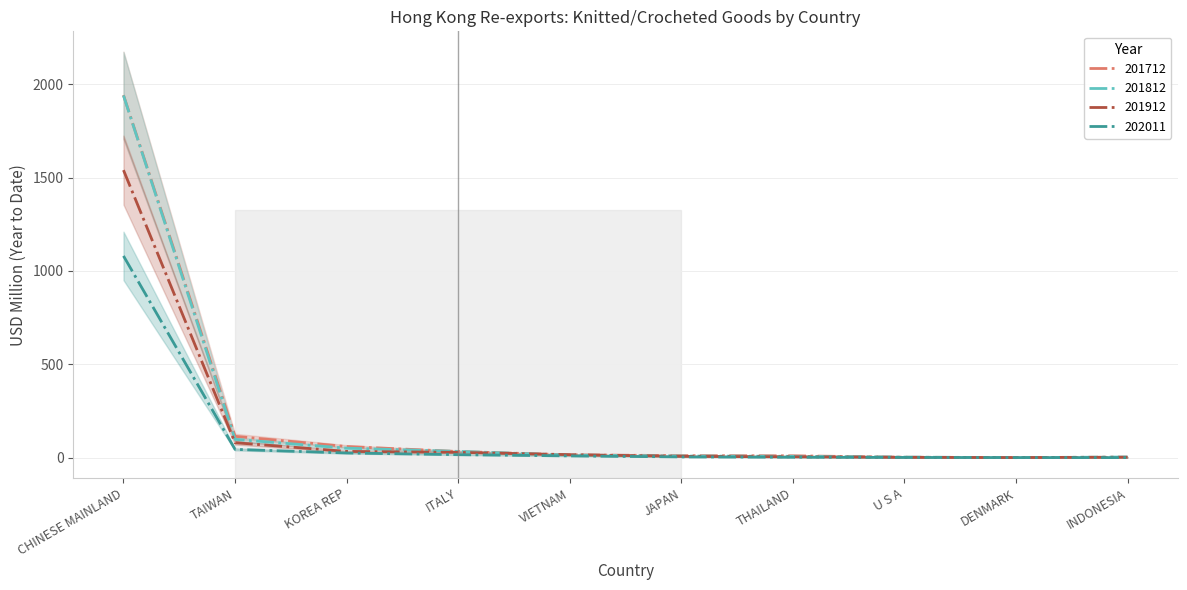

Between TAIWAN and JAPAN, which series saw the biggest shift?

201712